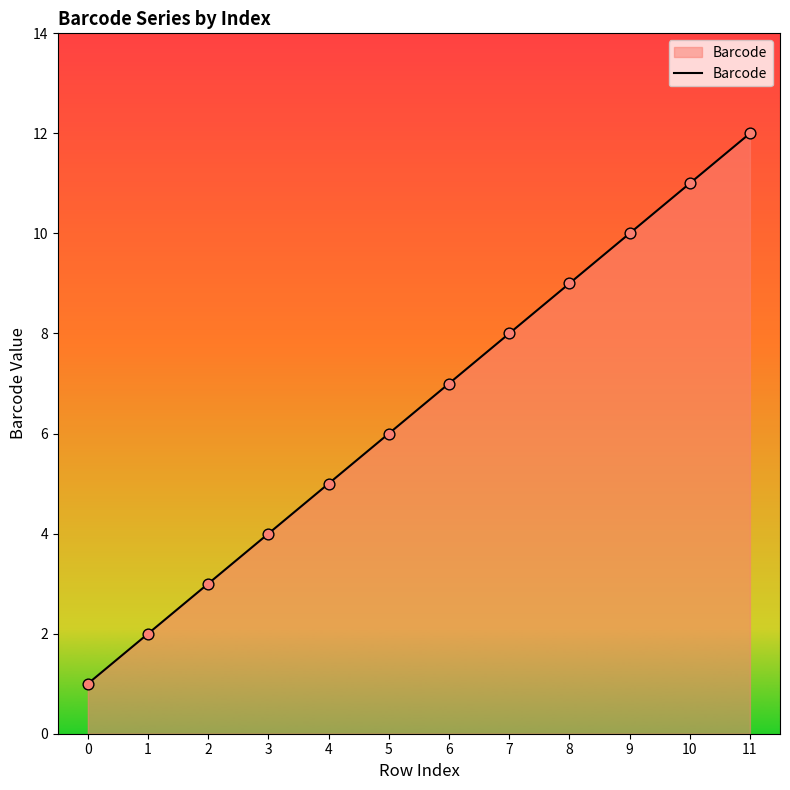

Between 7 and 1, which is larger?

7